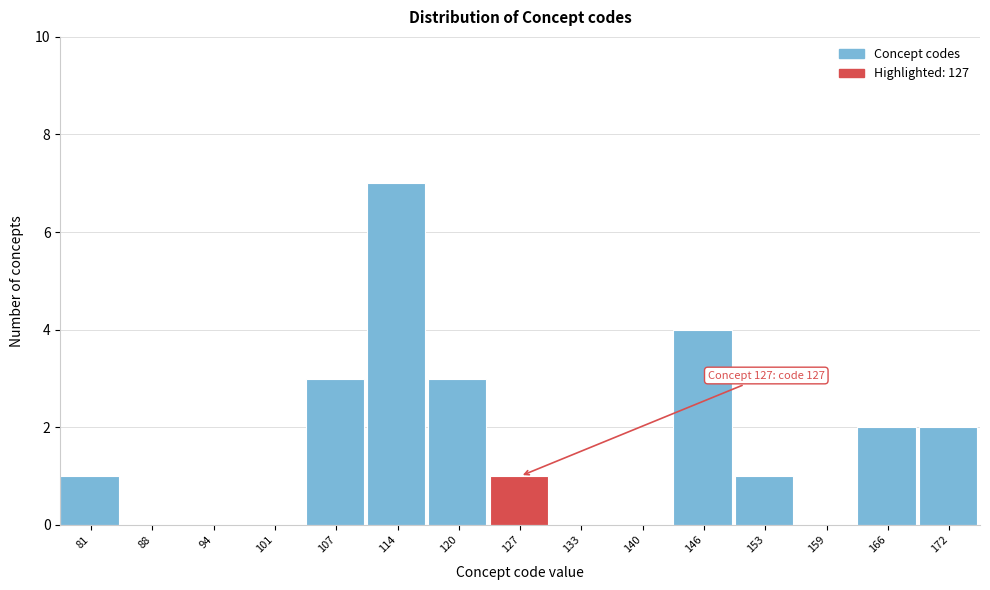

Reading left to right, extract all data points from this chart.

81=1	88=0	94=0	101=0	107=3	114=7	120=3	127=1	133=0	140=0	146=4	153=1	159=0	166=2	172=2